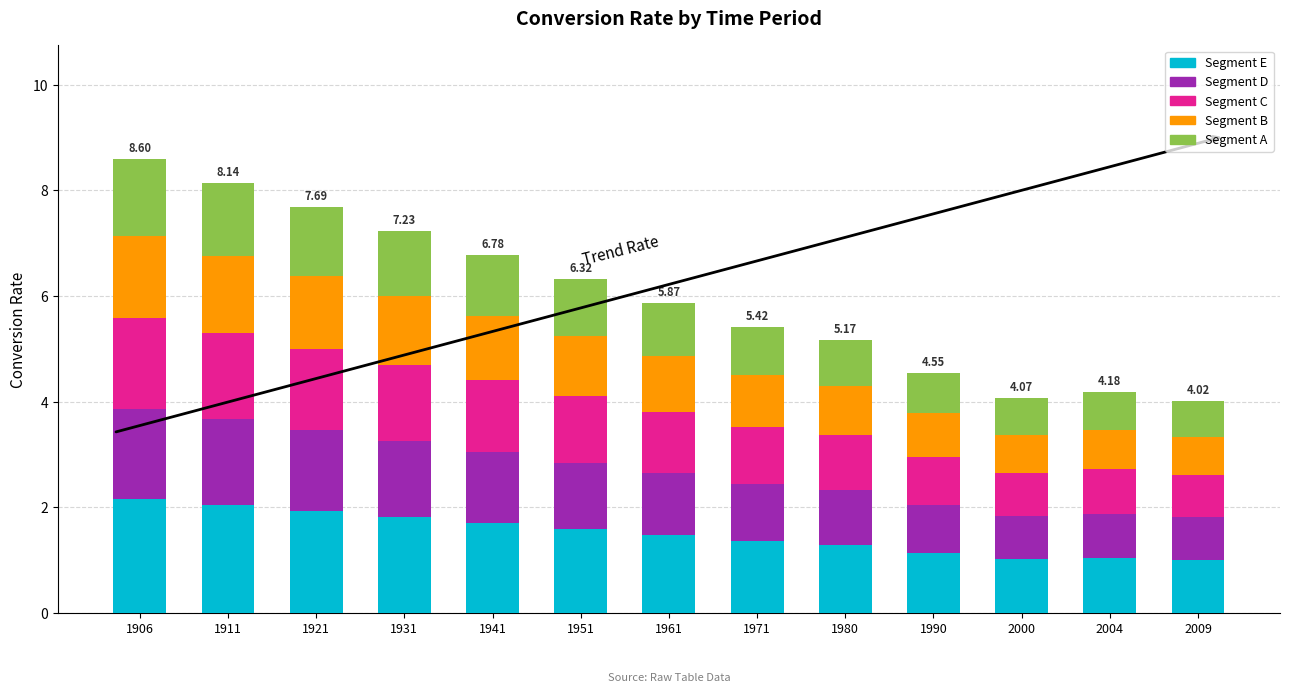

What is the sum of the Segment E values at 2004 and 1951?

2.6